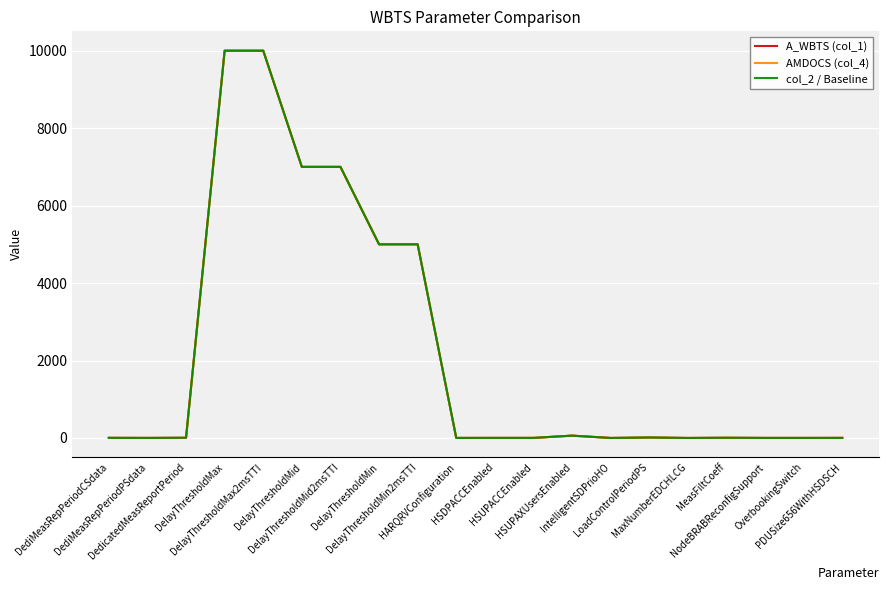

At which category is the sum across all series the highest?

DelayThresholdMax